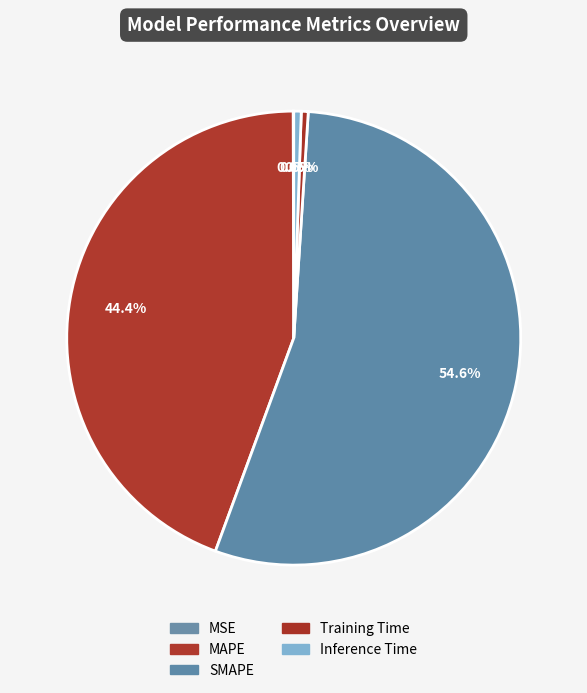

Rank the categories by value from highest to lowest.

SMAPE, MAPE, Inference Time, Training Time, MSE